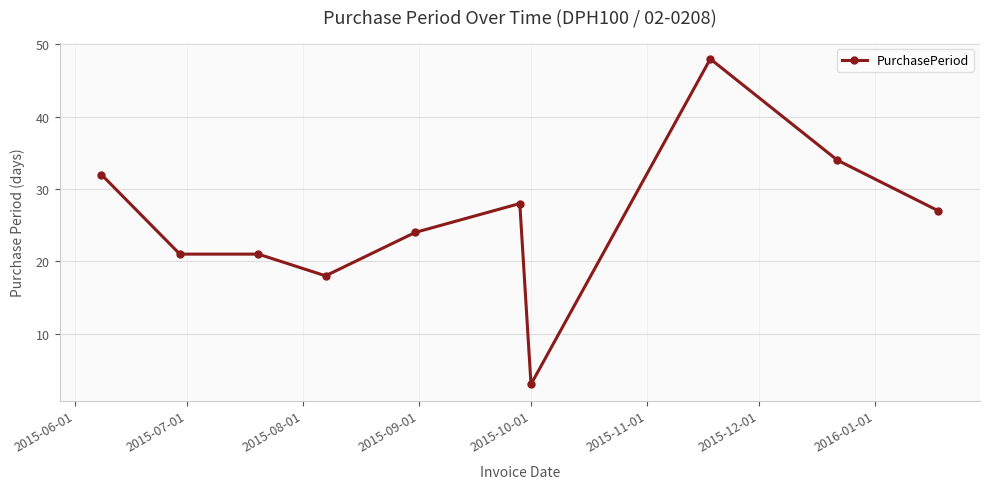

Reading right to left, list all the values displayed in this chart.

27	34	48	3	28	24	18	21	21	32